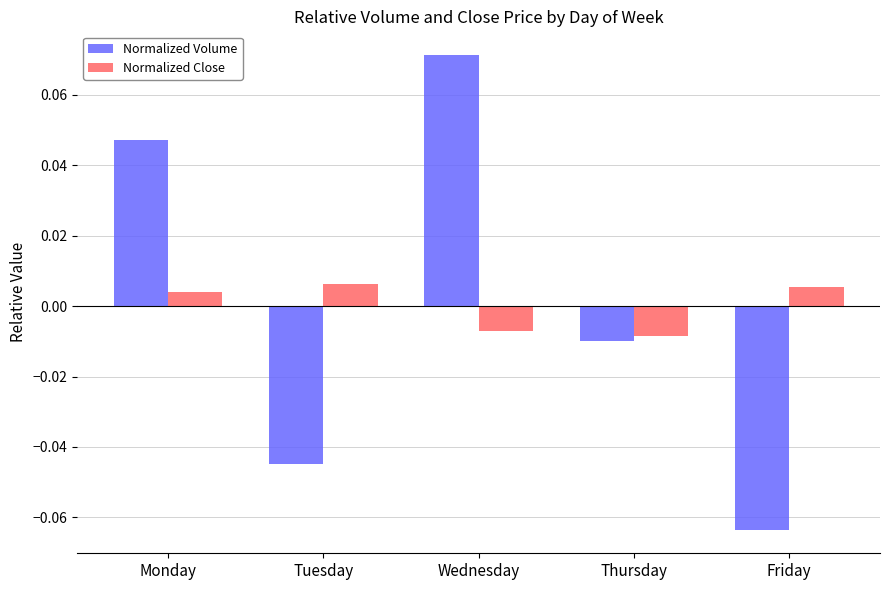

The value of Normalized Volume at Monday is 0.1. True or false?

False